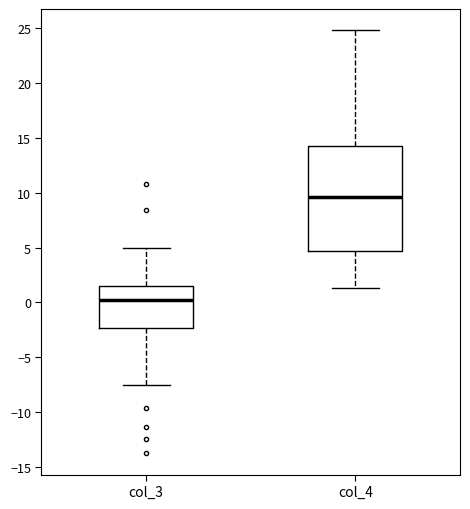

Which box has the highest median line?

col_4